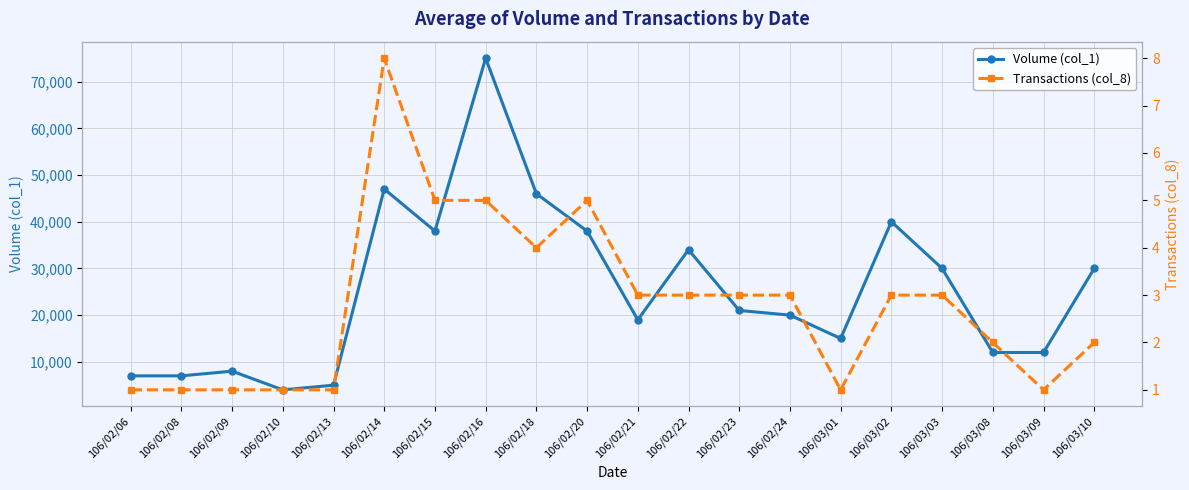

How many data points in Volume (col_1) are above 21000?

9